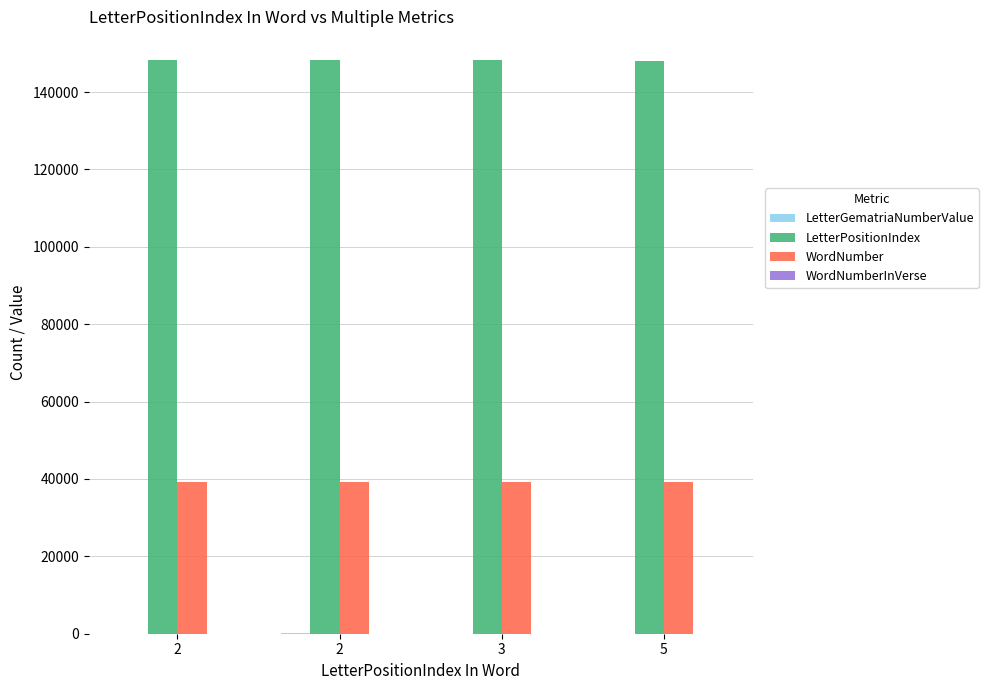

List the series in order of their peak value, highest first.

LetterPositionIndex, WordNumber, LetterGematriaNumberValue, WordNumberInVerse